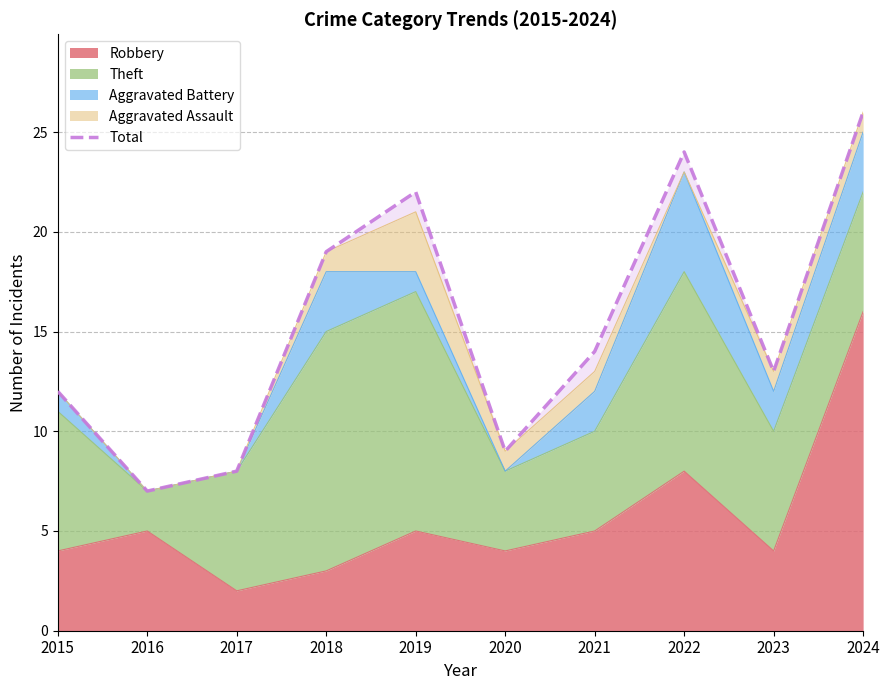

The value at 2018 is 29. True or false?

False